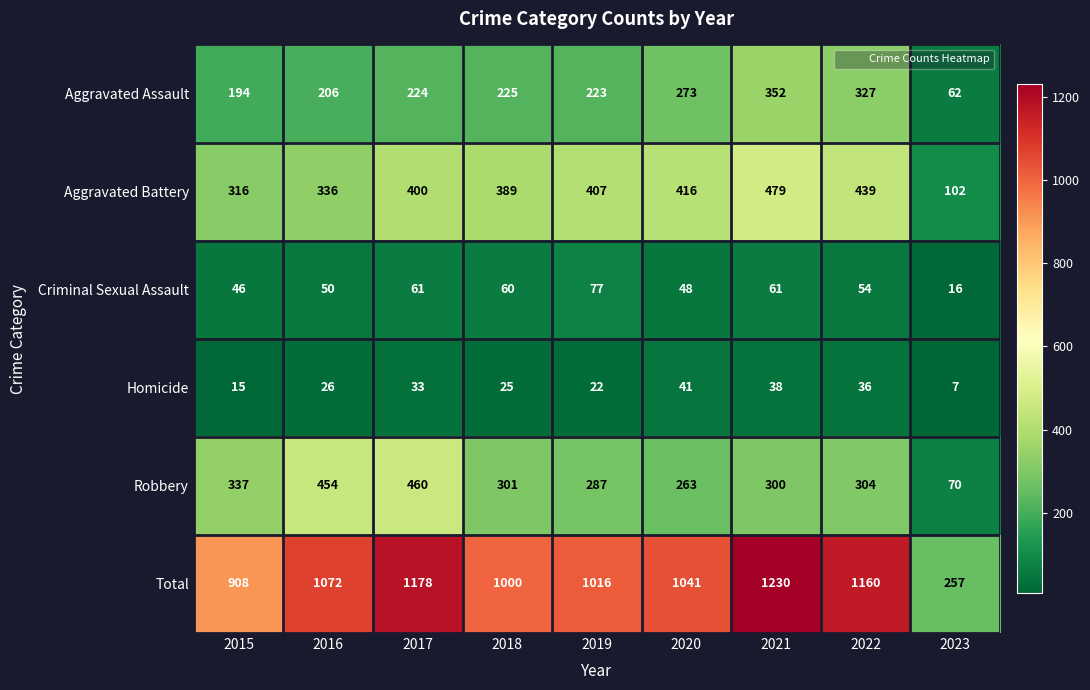

At which label is Robbery closest to 265?

2020